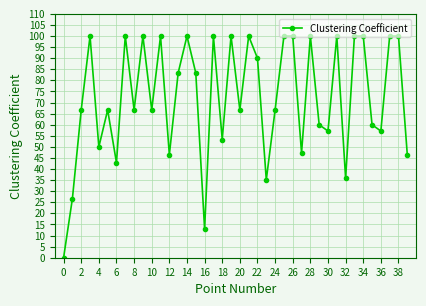

How many interior local valleys (lower than both neighbors) does the data have?

13